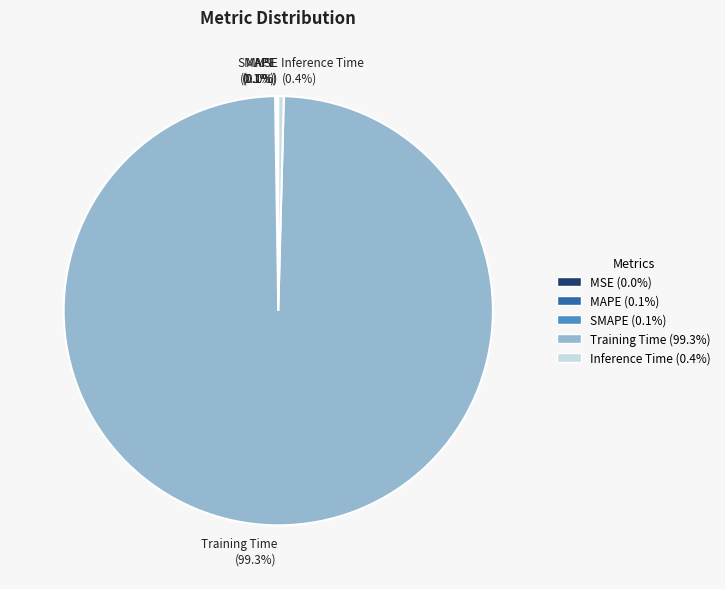

Is there a majority slice in this chart?

Yes